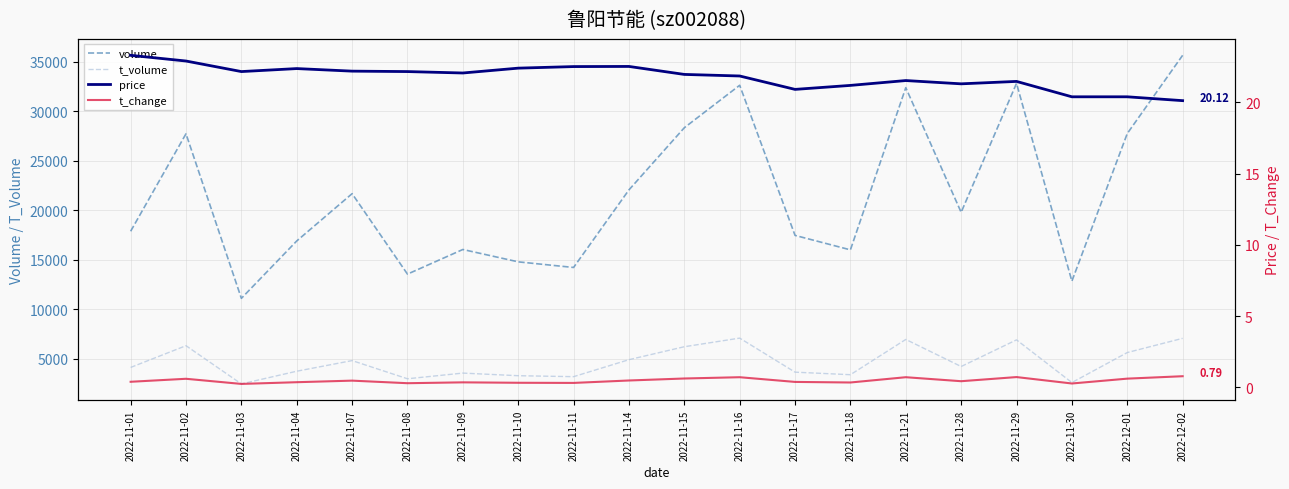

True or false: t_change has a value of 0.5 at 2022-11-10.

False